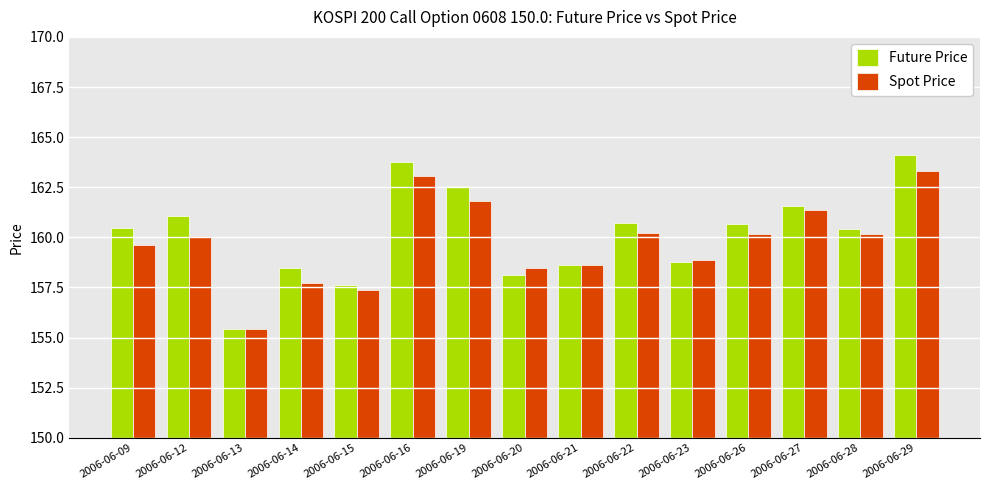

List the series in order of their peak value, highest first.

Future Price, Spot Price